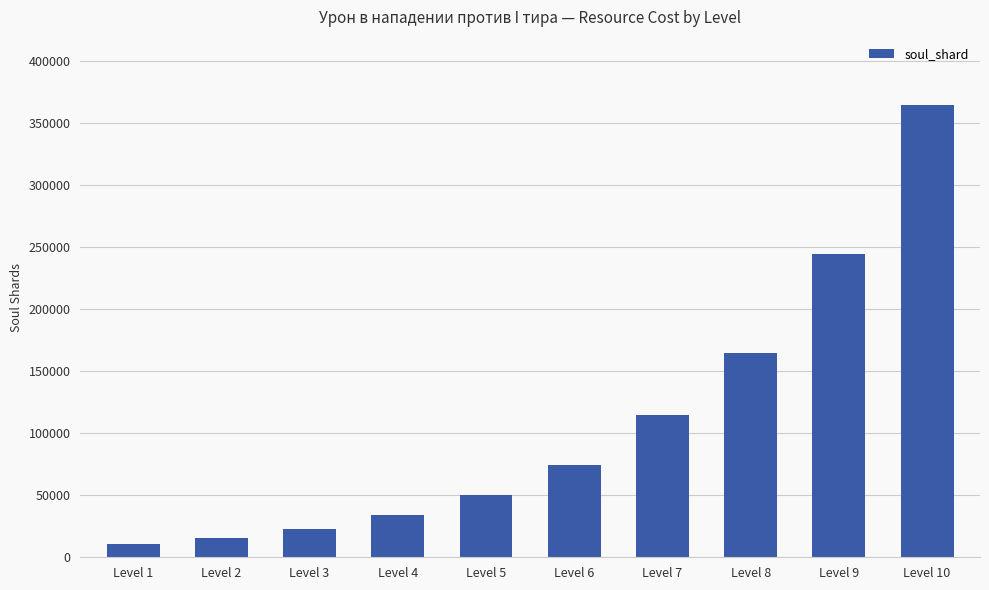

How many data points does each series have?

10